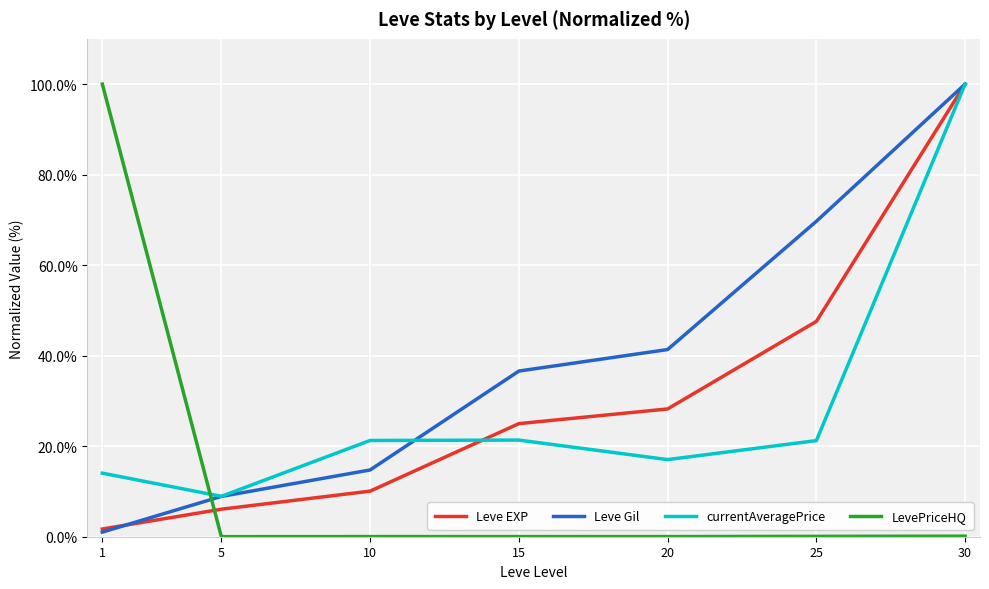

Between 10 and 15, which series saw the biggest shift?

Leve Gil